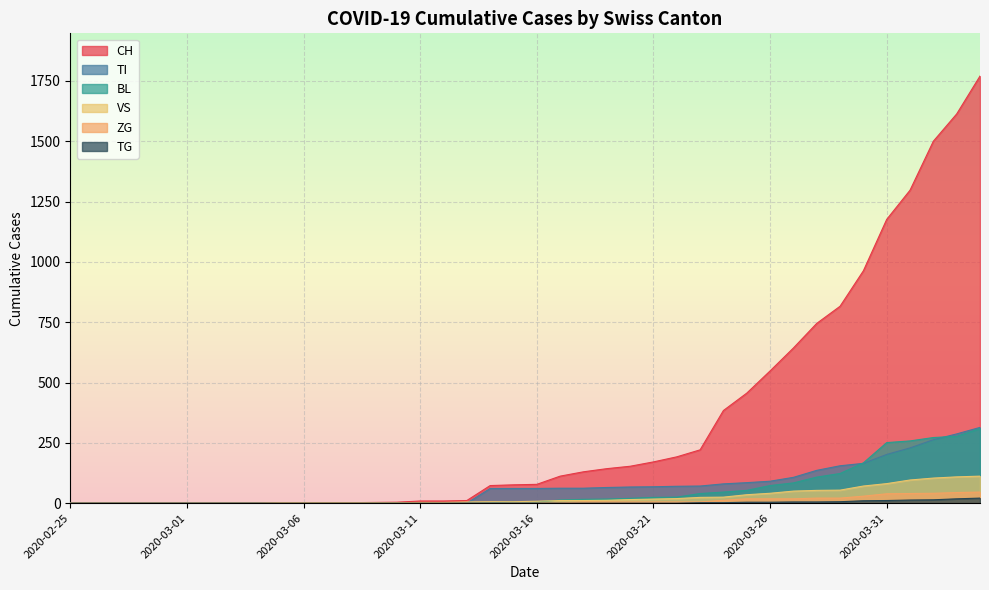

Count the number of data series in this chart.

6